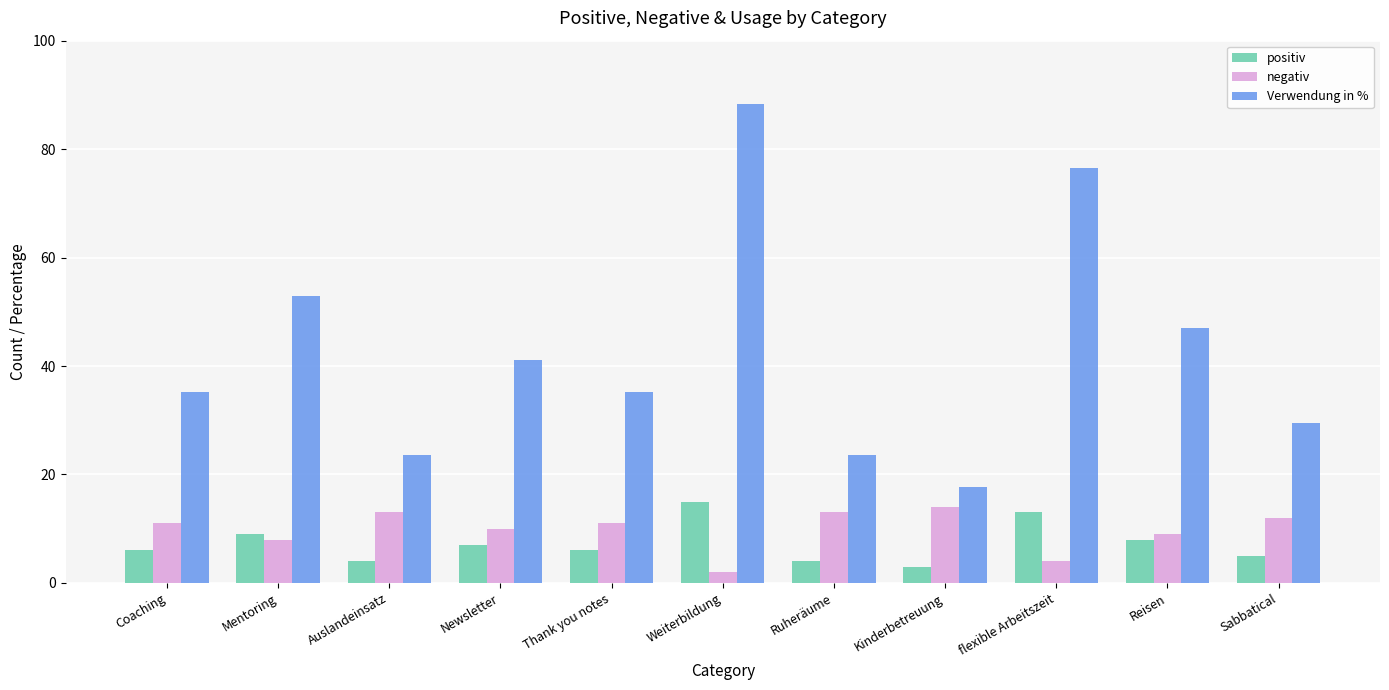

How many distinct data groups are displayed?

3